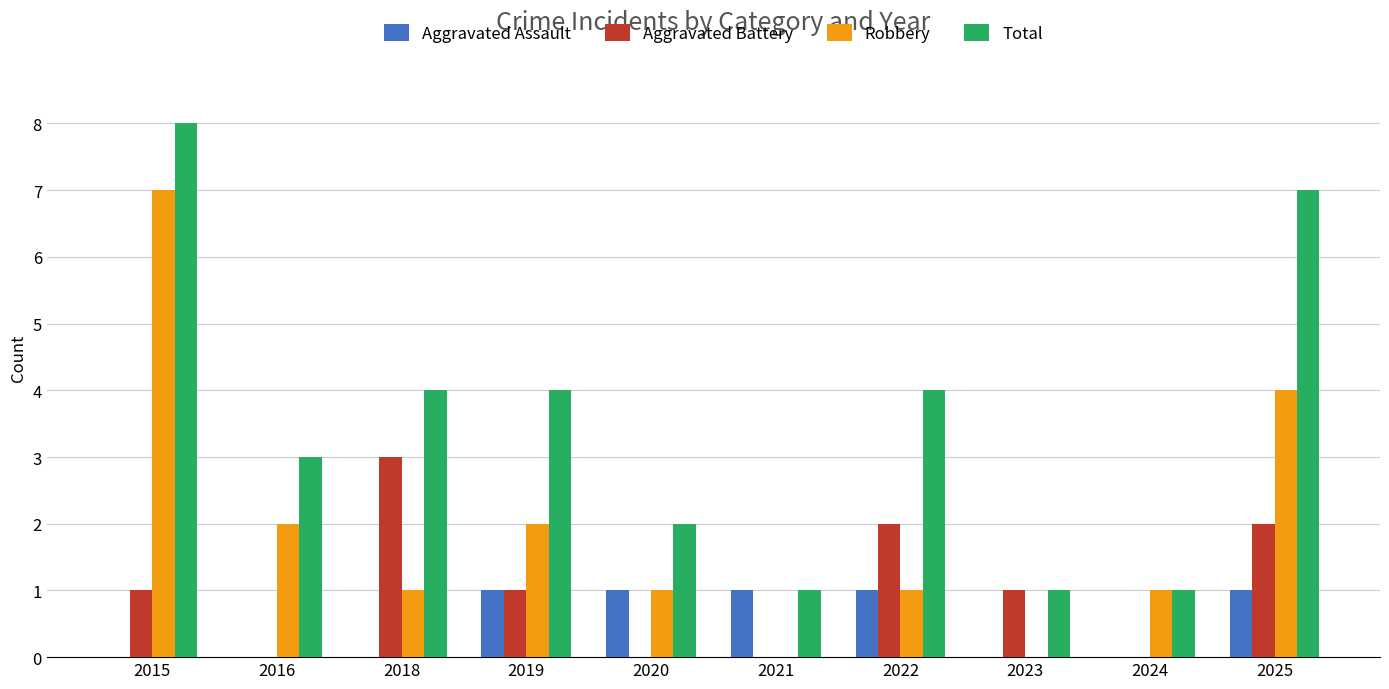

What is the average value of the Robbery series?

2